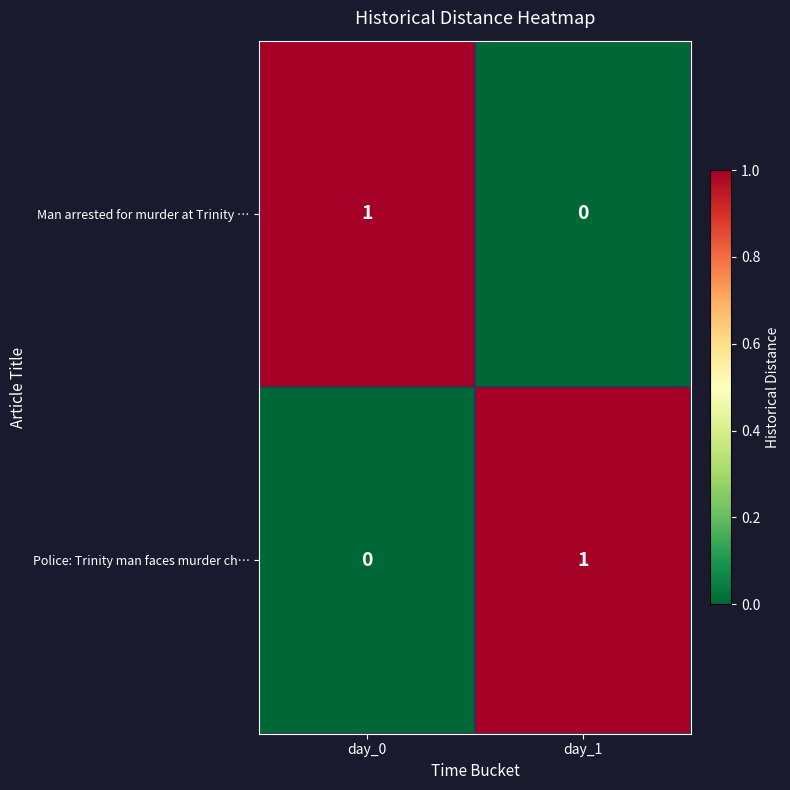

The value of Police: Trinity man faces murder ch… at day_1 is 0. True or false?

False